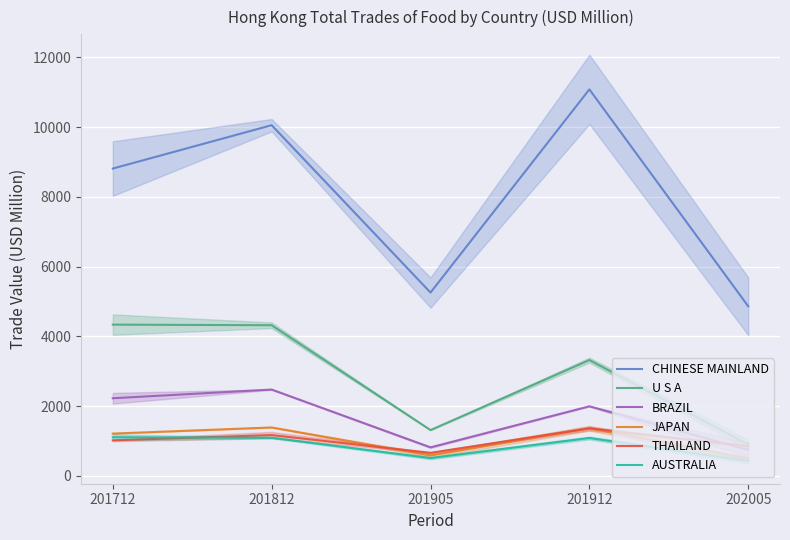

True or false: JAPAN has a value of 1660.7 at 201712.

False